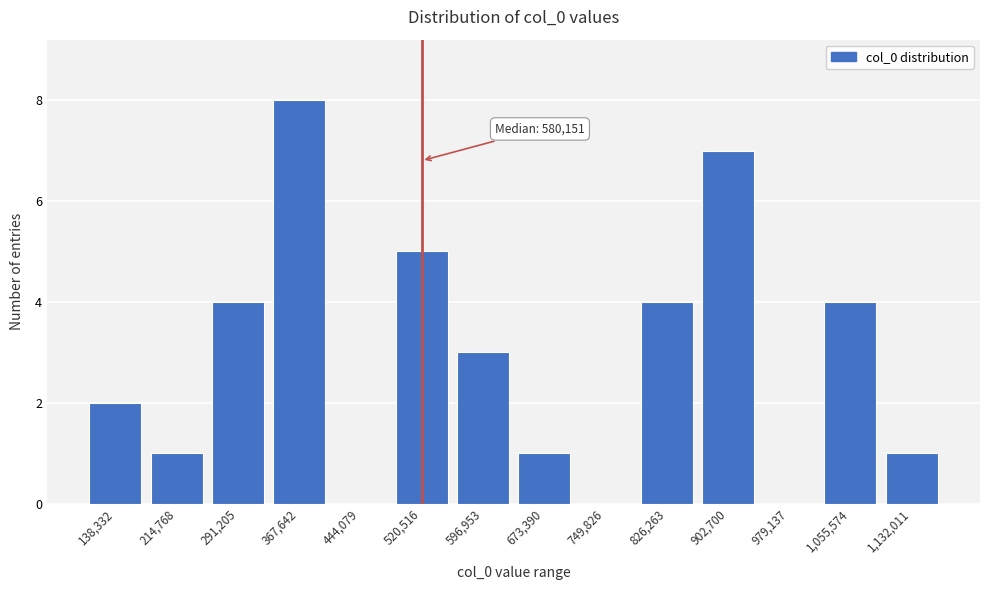

Reading right to left, transcribe all the data shown in this chart.

1,132,011=1	1,055,574=4	979,137=0	902,700=7	826,263=4	749,826=0	673,390=1	596,953=3	520,516=5	444,079=0	367,642=8	291,205=4	214,768=1	138,332=2